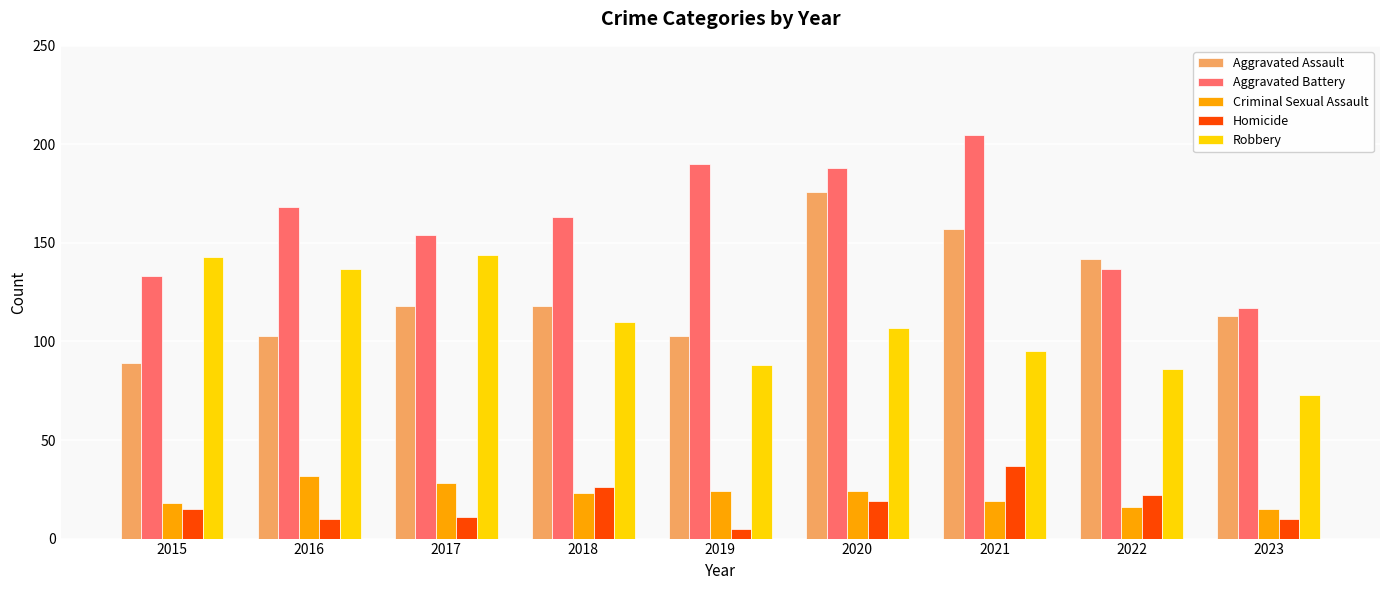

How many data points in Aggravated Assault are less than 118?

4